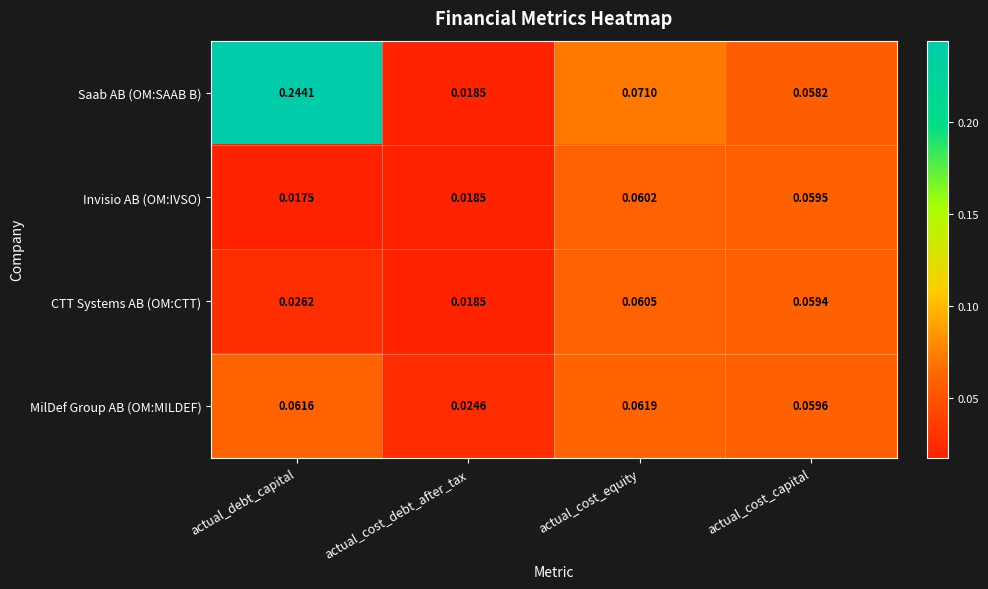

Which category has the lowest value in the Saab AB (OM:SAAB B) series?

actual_cost_debt_after_tax